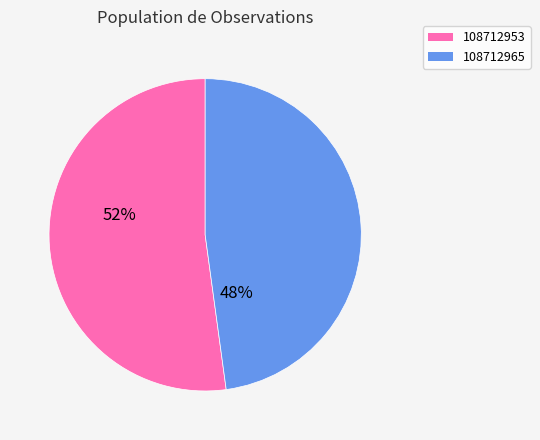

Which has a higher value, 108712965 or 108712953?

108712953